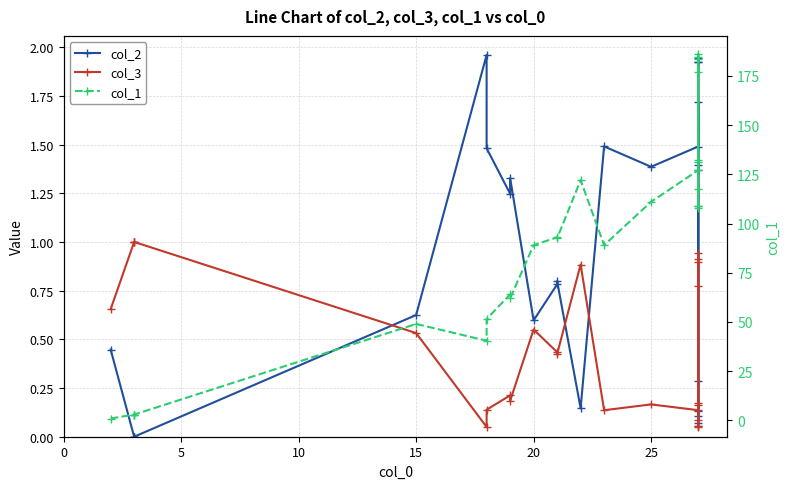

How many distinct data groups are displayed?

3